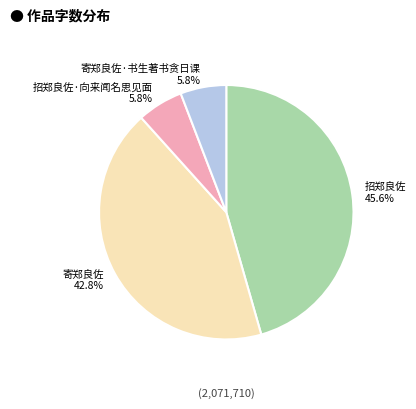

Which category has the biggest portion of the pie?

招郑良佐